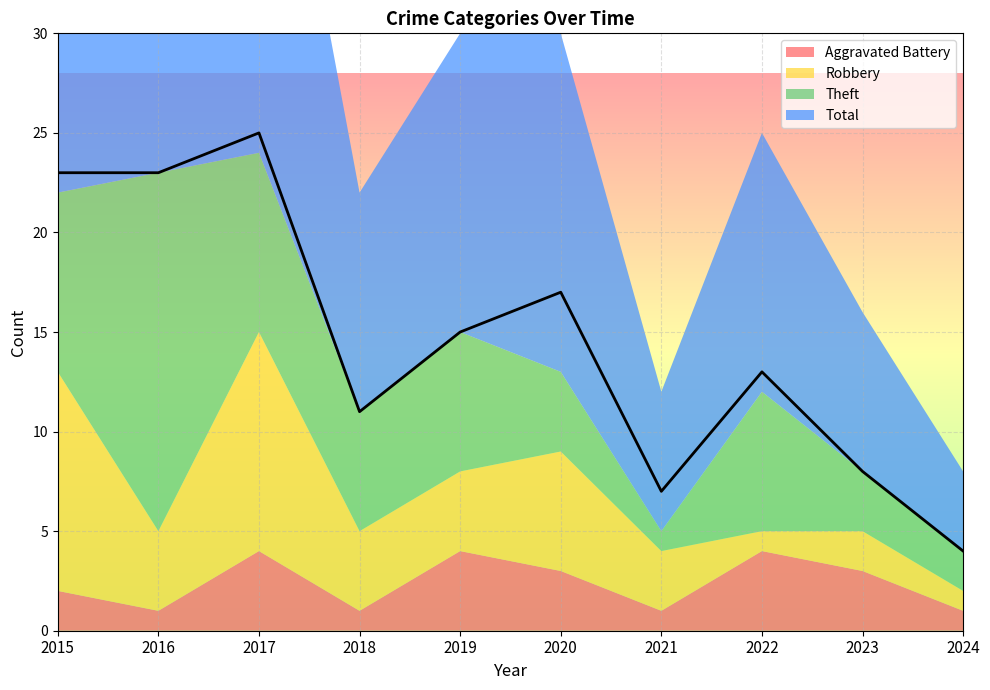

Where does the Total series first go above 15?

2015